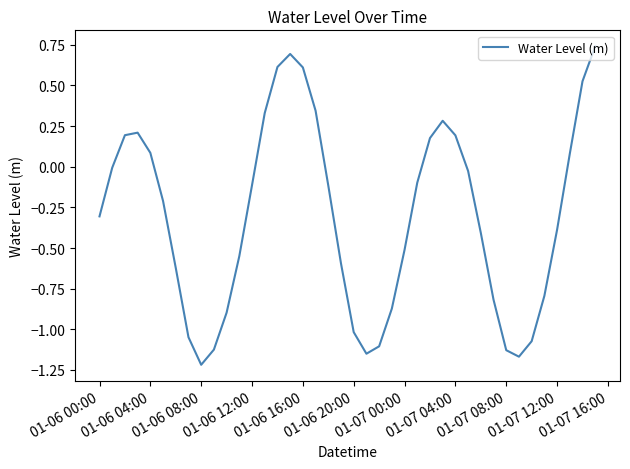

What is the difference between the maximum and minimum values?

2.0